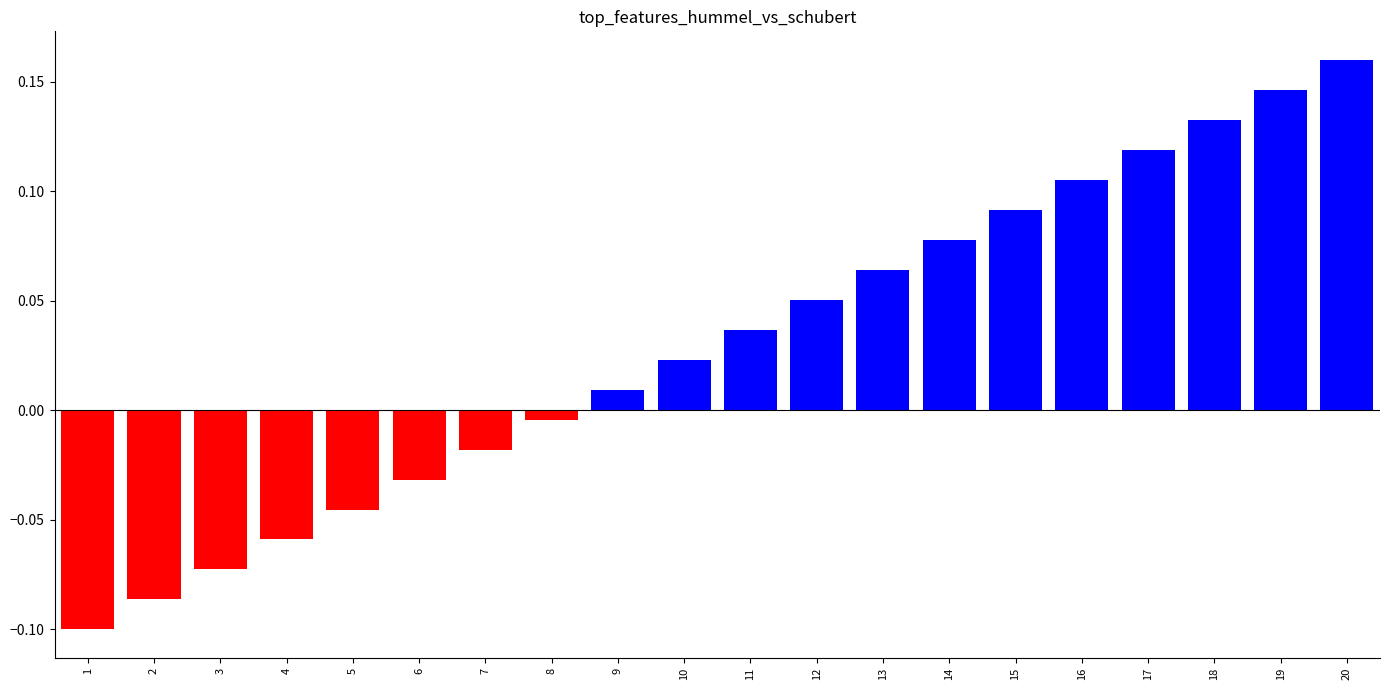

The value at 4 is -0.1. True or false?

True